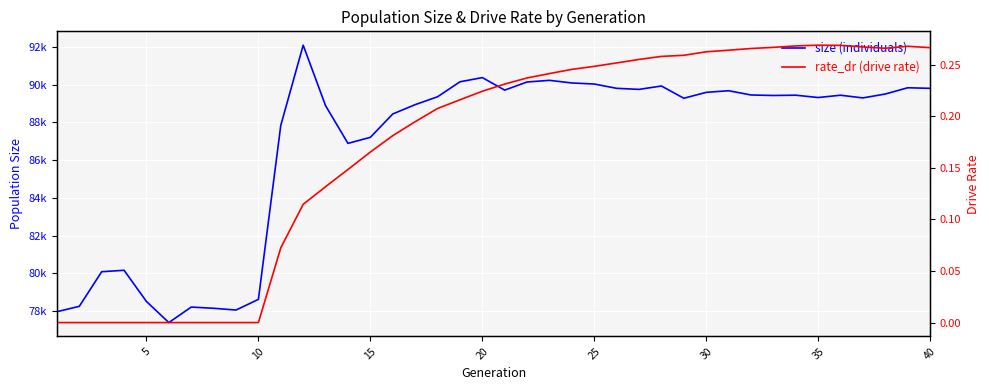

True or false: rate_dr has a value of 0.2 at 20.

True